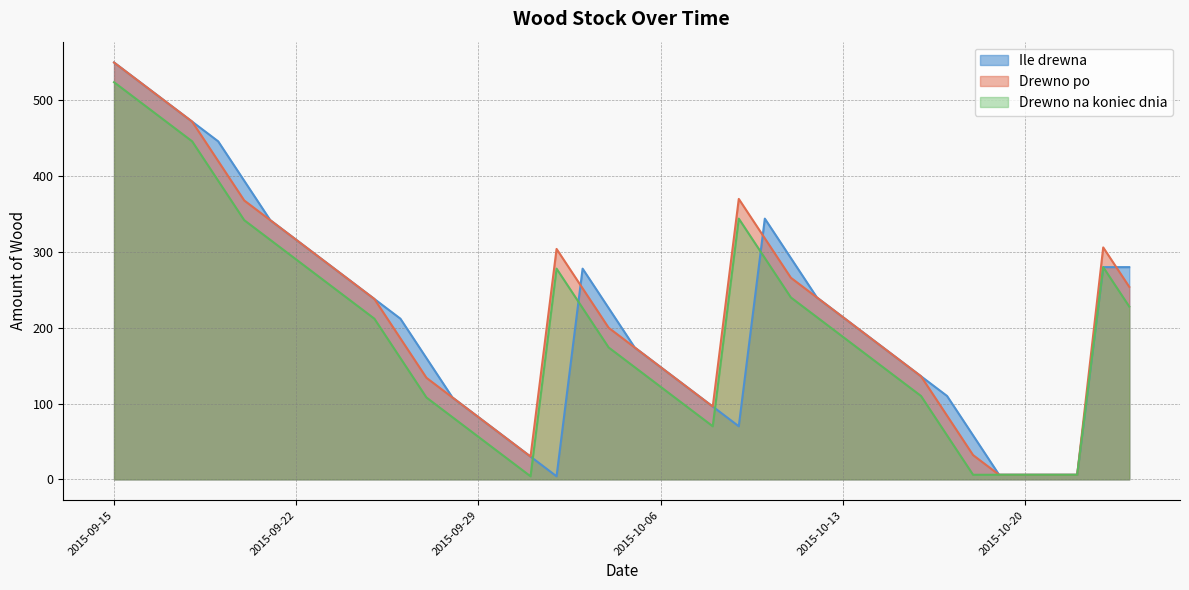

What is the value of the Drewno po point at the 3rd from the left?

498